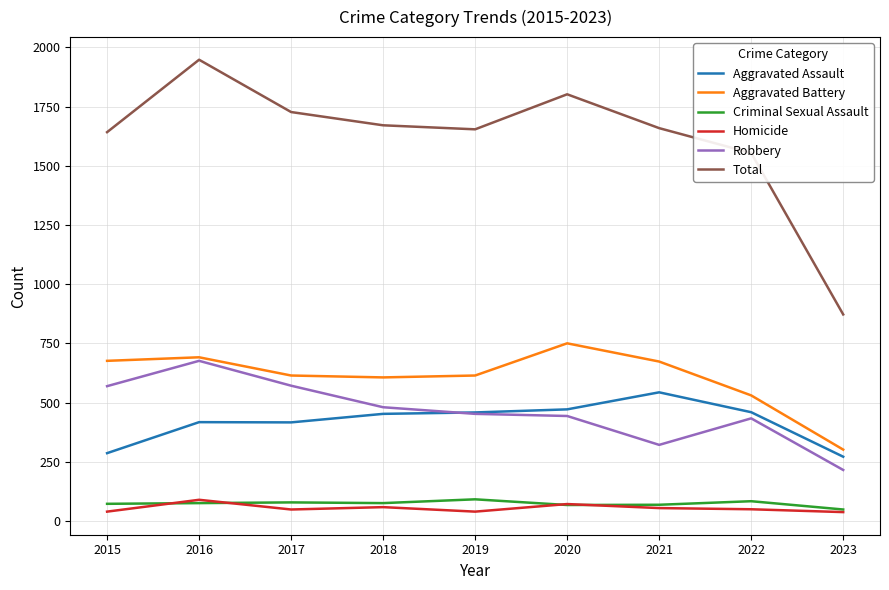

Which series has the largest total across all categories?

Total